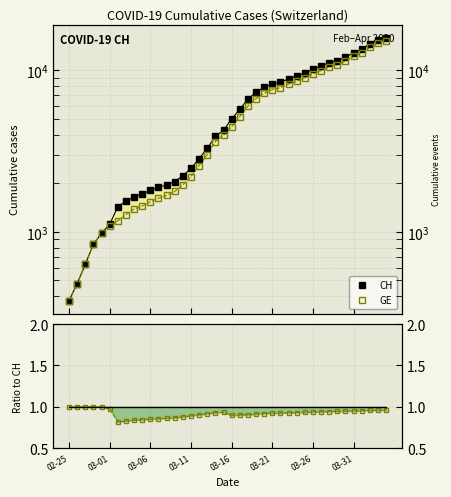

At which category does the chart reach its peak across all series?

39